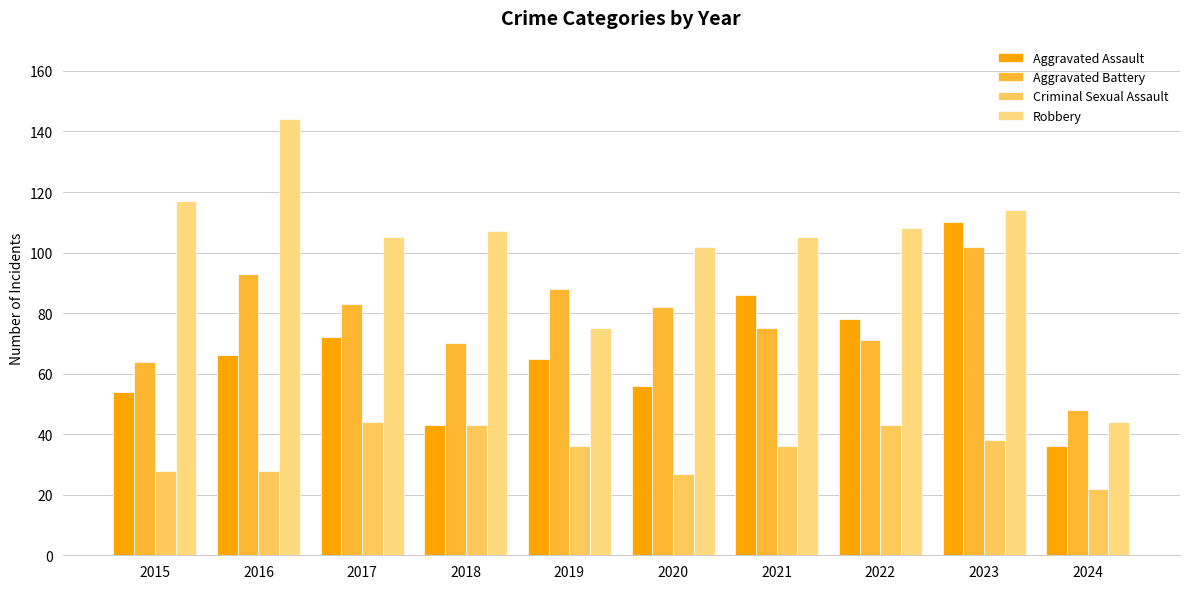

What is the sum of the Robbery values at 2019 and 2015?

192